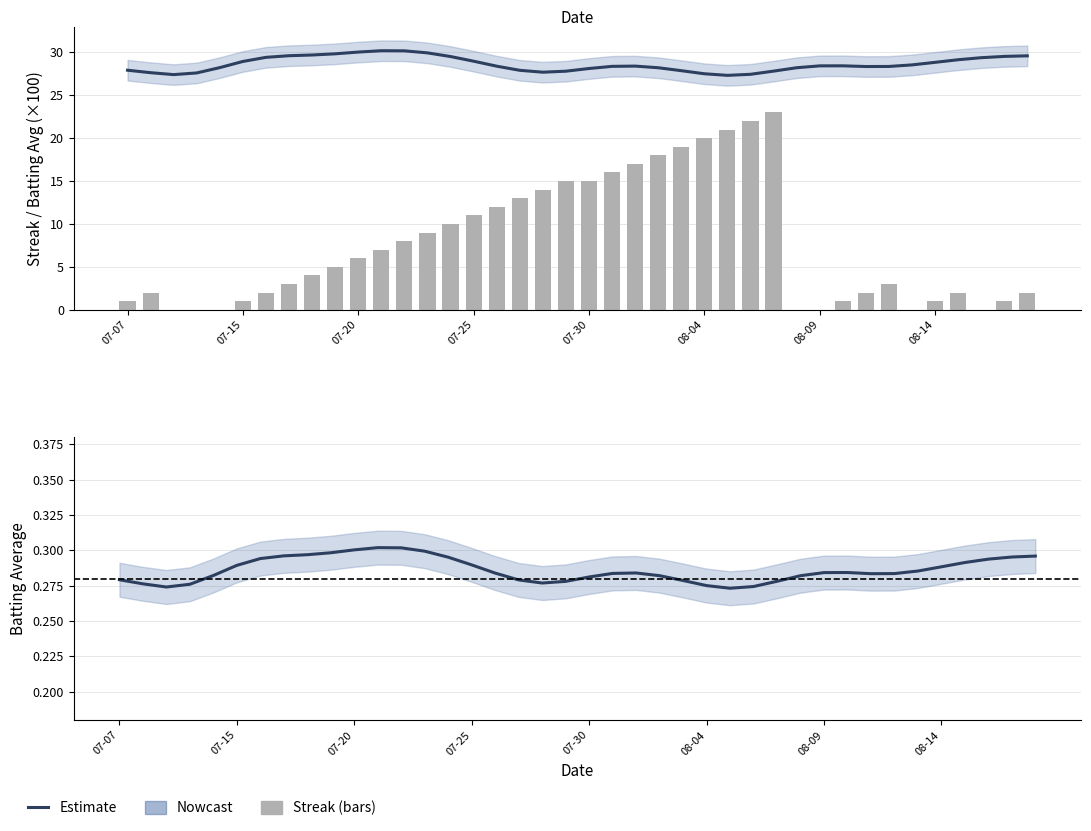

What is the difference between the maximum and minimum values in the Batting Average (×100) series?

2.9